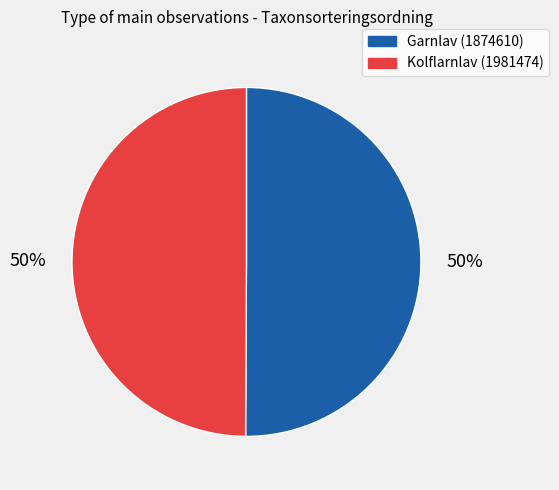

To the nearest percent, what portion does Garnlav (1874610) represent?

50%